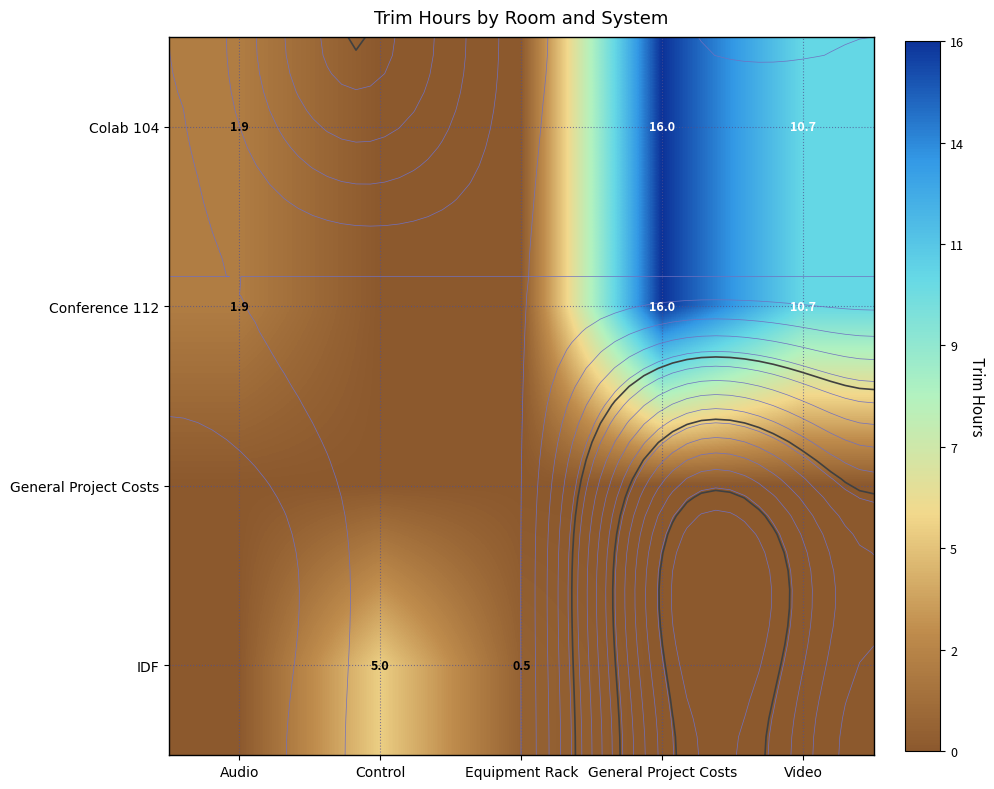

True or false: Conference 112 has a value of 24.1 at General Project Costs.

False